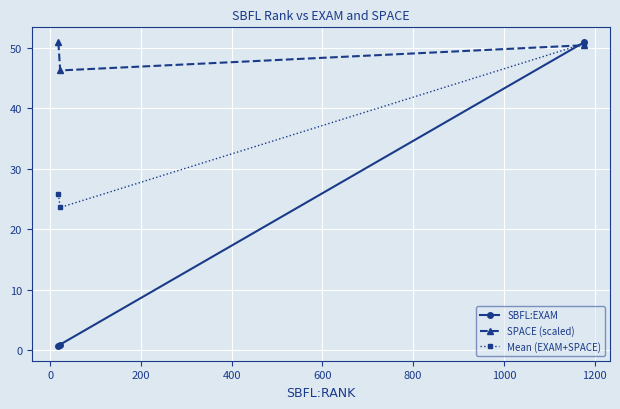

Rank the series by their average value, from lowest to highest.

SBFL:EXAM, Mean (EXAM+SPACE), SPACE (scaled)